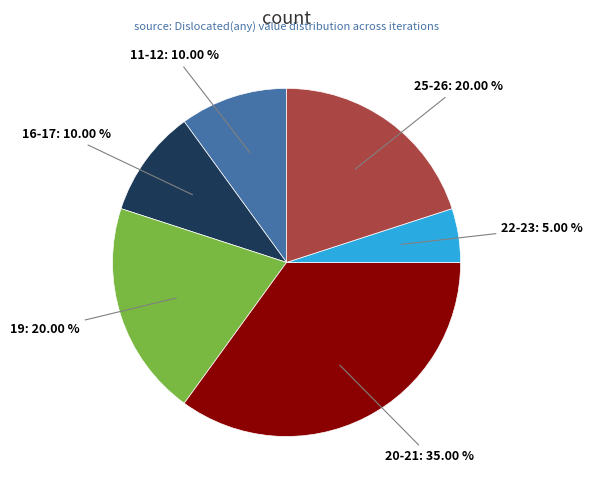

Is there a majority slice in this chart?

No